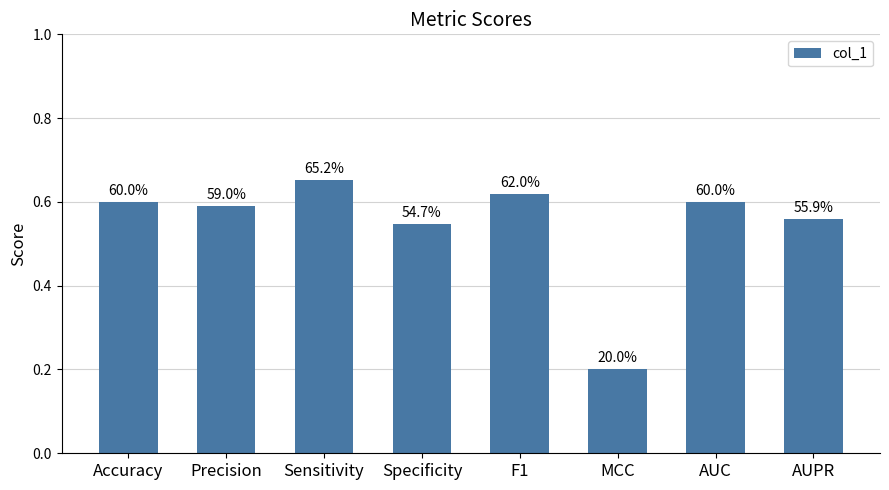

Does the chart contain stacked bars?

No